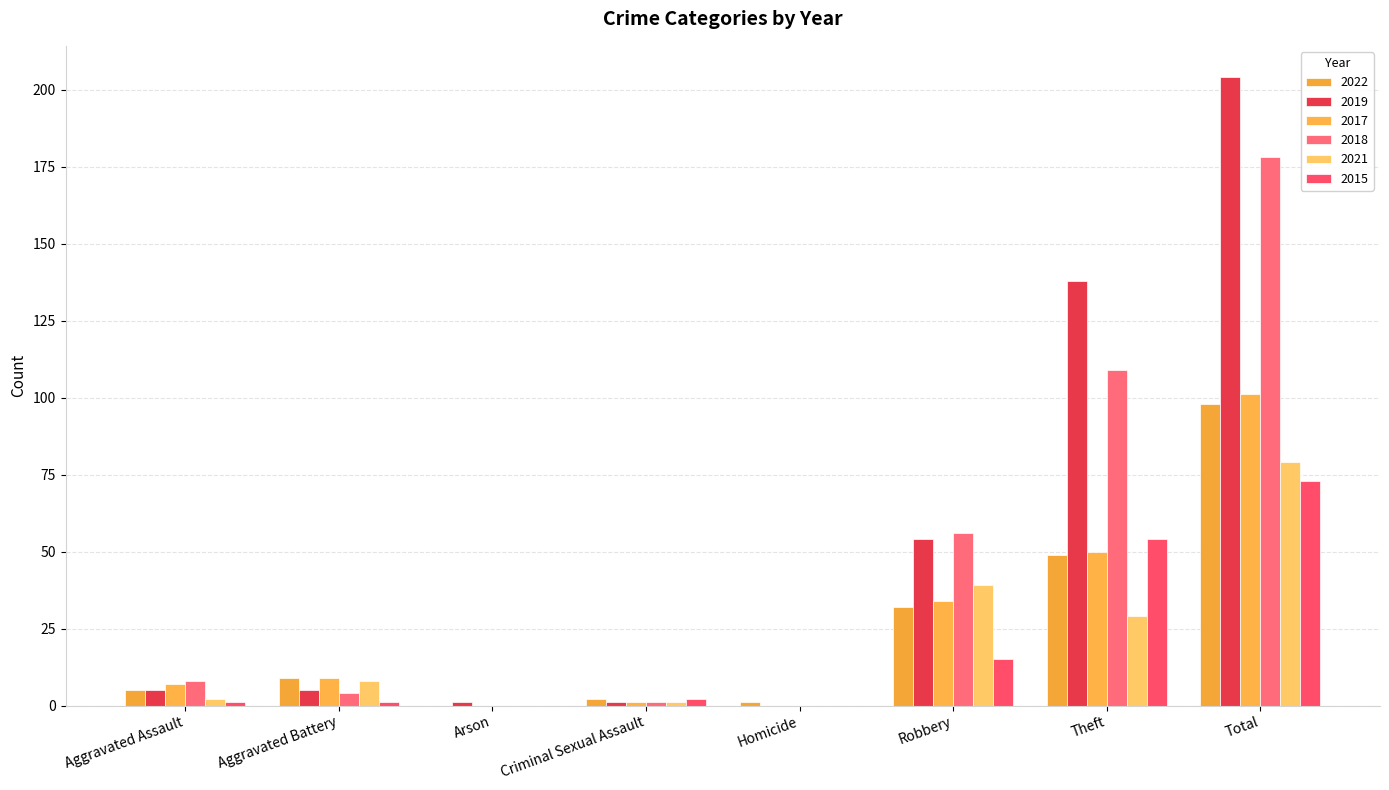

What position from the right is Aggravated Assault?

8